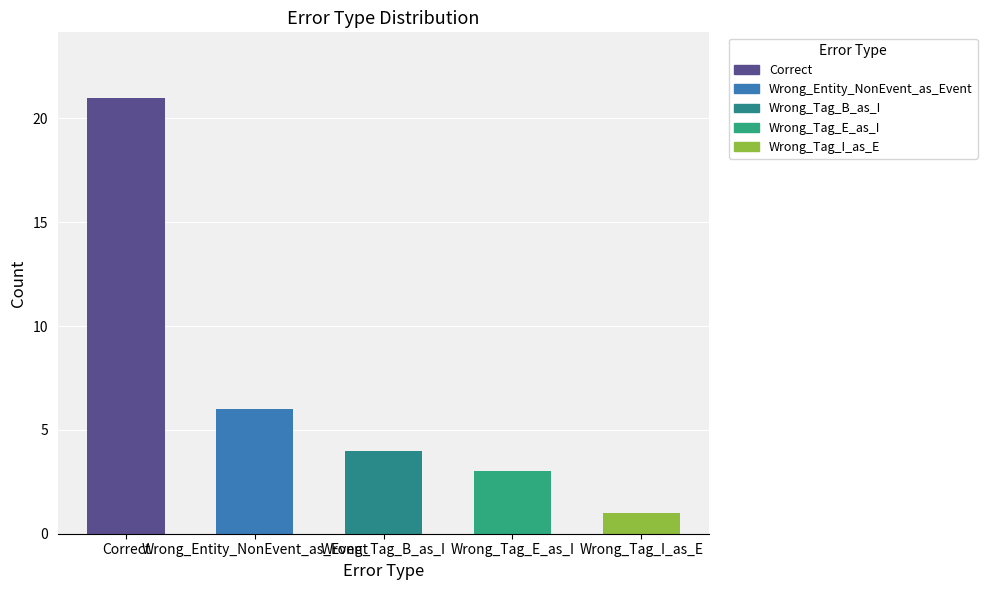

How many values are below 4?

2